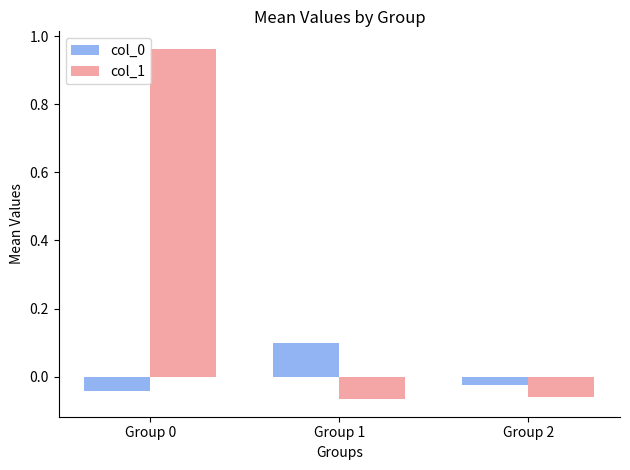

Between Group 0 and Group 2, which series saw the biggest shift?

col_1